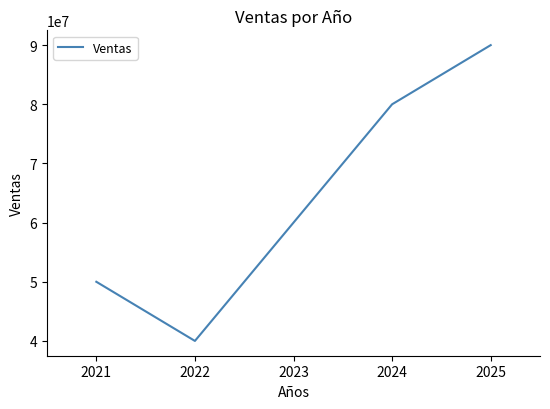

What is the minimum value shown in the chart?

40000000